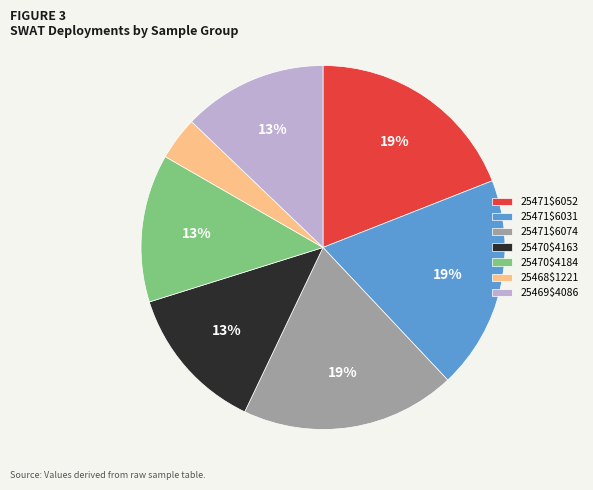

To the nearest percent, what portion does 25470$4184 represent?

13%